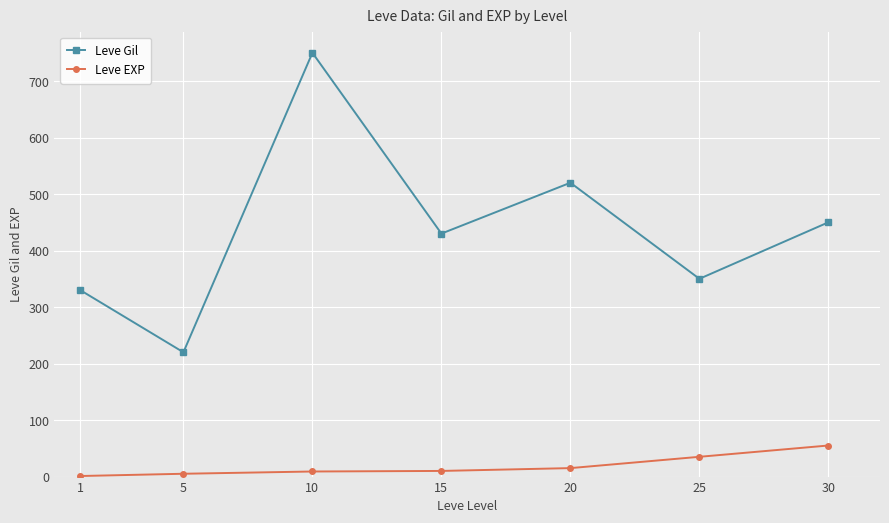

At how many categories does at least one series exceed 577?

1